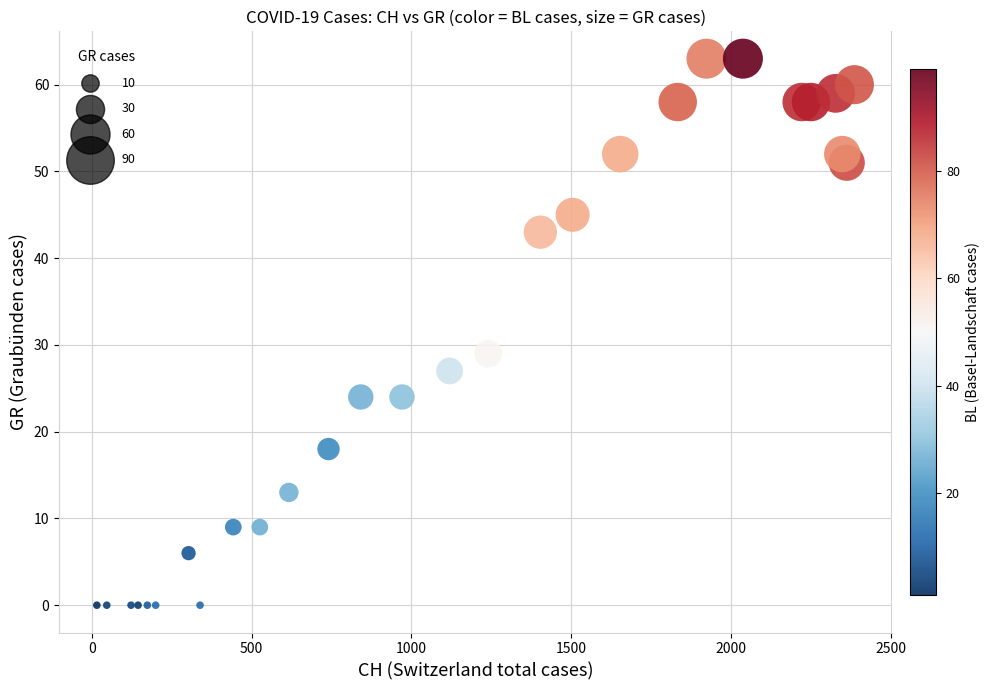

What Y value in the scatter plot is closest to 31?

29